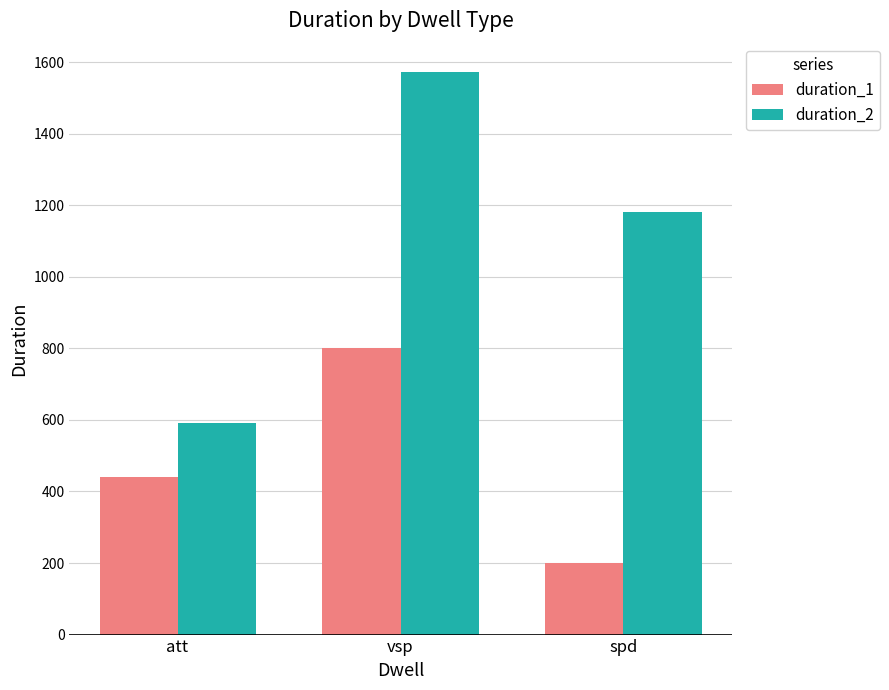

What is the difference between the duration_2 values at spd and vsp?

391